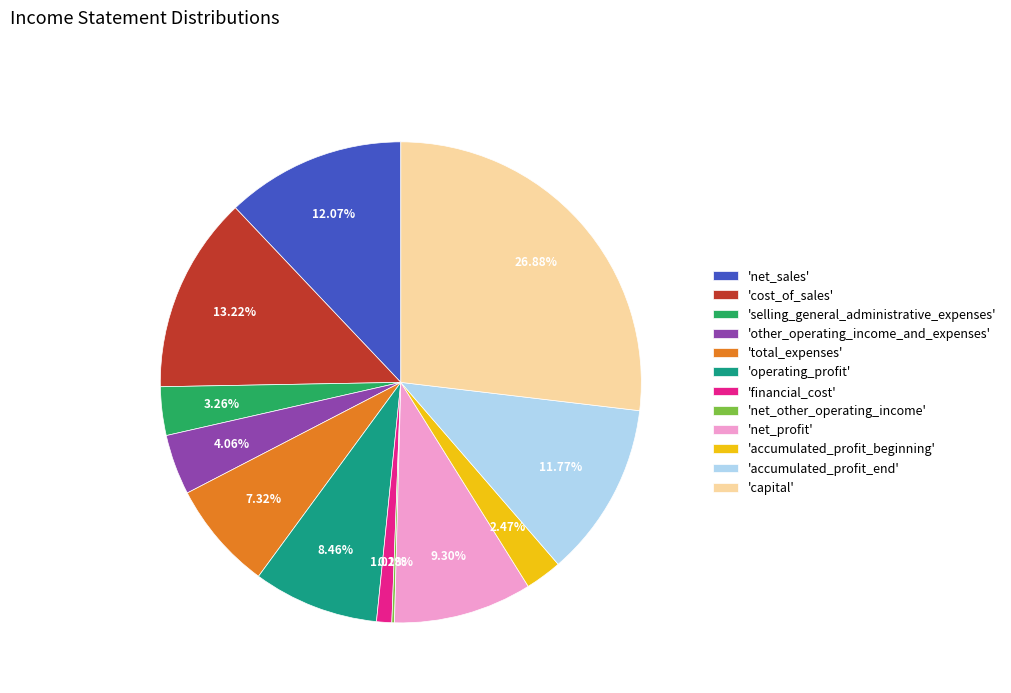

What is the largest slice in the pie chart?

'capital'